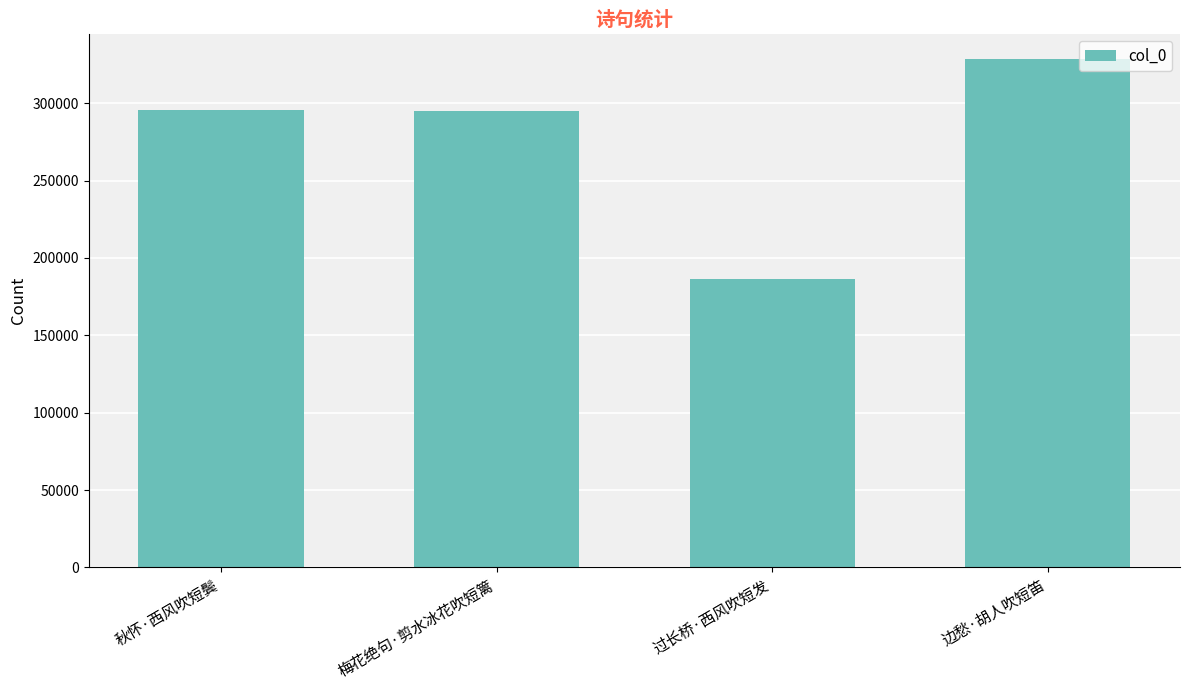

What is the difference between the second highest and minimum values?

108942